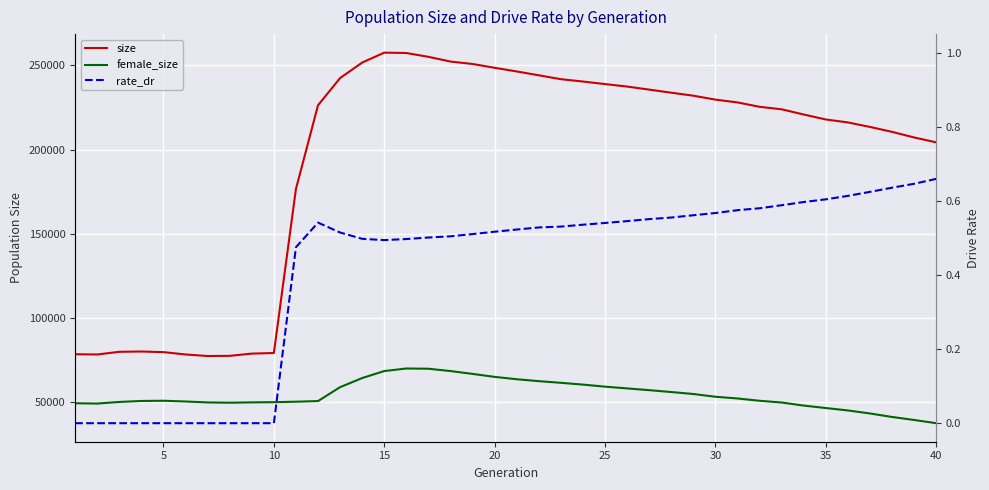

In rate_dr, how many points are higher than both neighbors (excluding endpoints)?

1